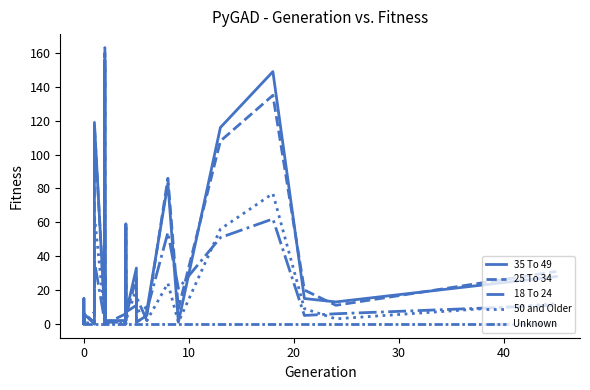

How many values in 50 and Older are above zero?

30